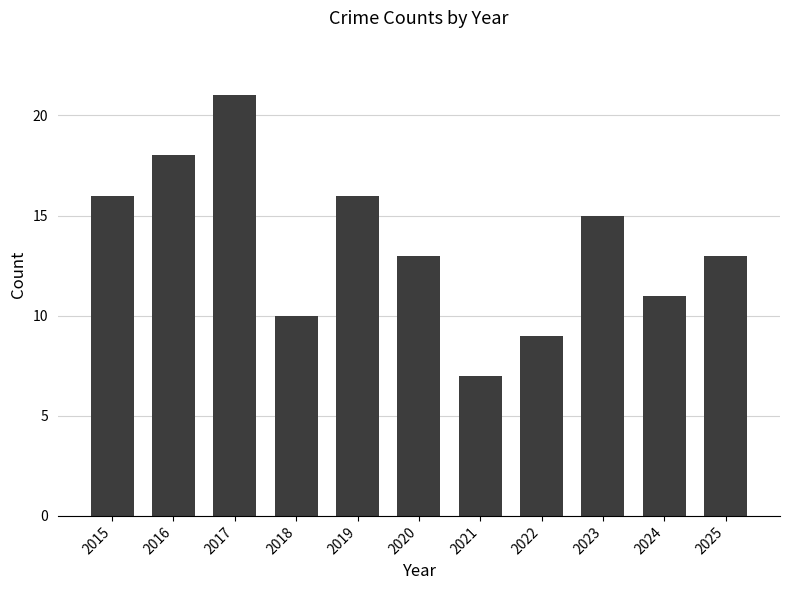

Is it true that the value at 2019 is 7?

False